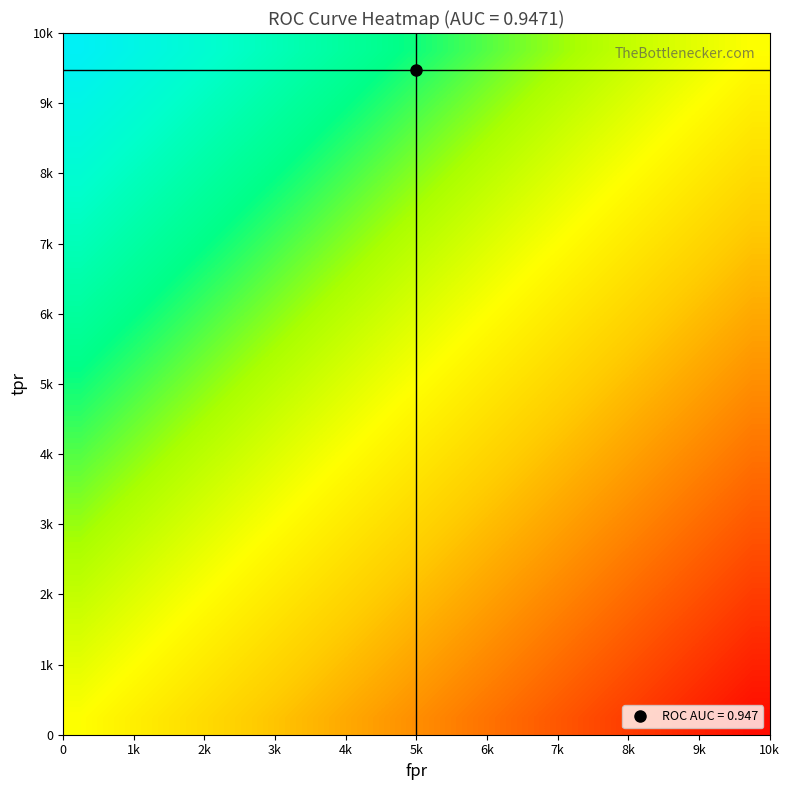

Count the number of data series in this chart.

20